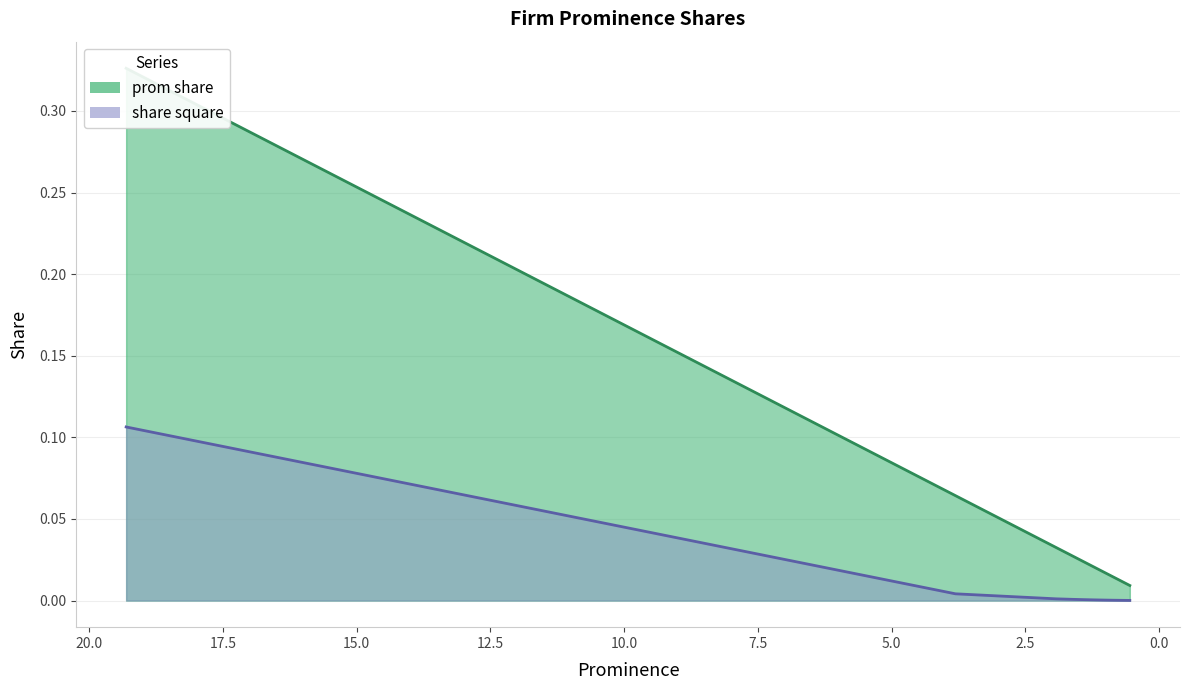

How many distinct data groups are displayed?

2